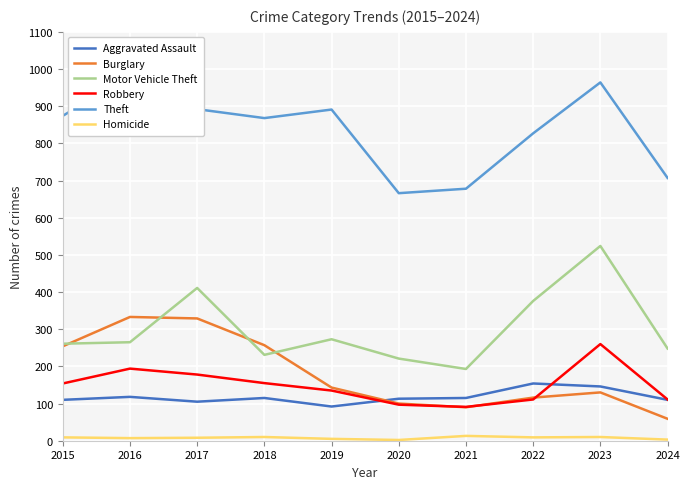

How many values in the Homicide series exceed 9?

3